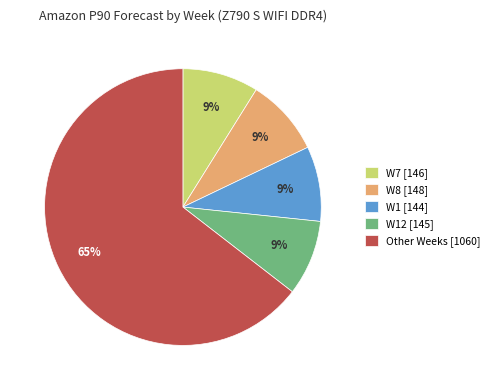

What is the ratio of the value at W1 [144] to the value at W8 [148]?

1.0